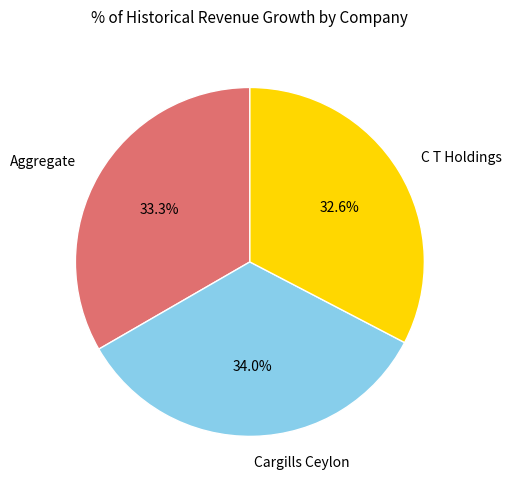

How many segments does this pie chart have?

3